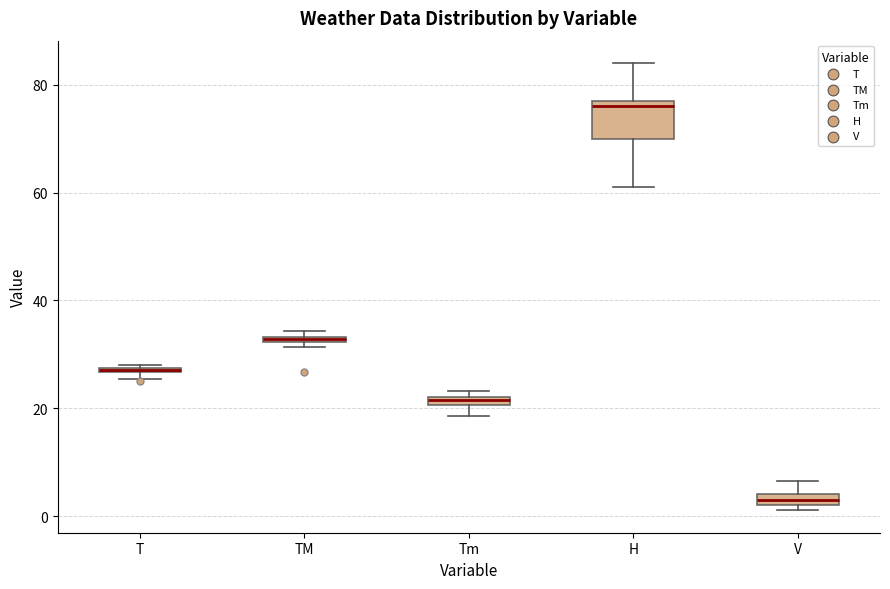

Which box has the highest median line?

H